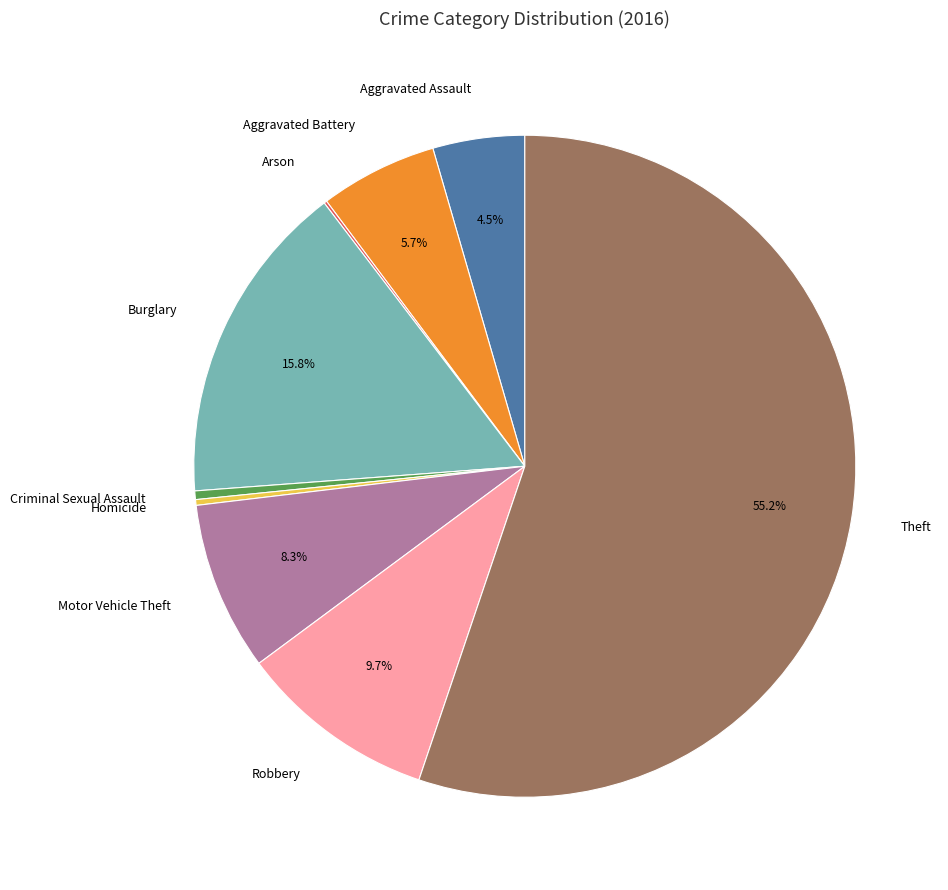

To the nearest percent, what percentage of the pie is Motor Vehicle Theft?

8%